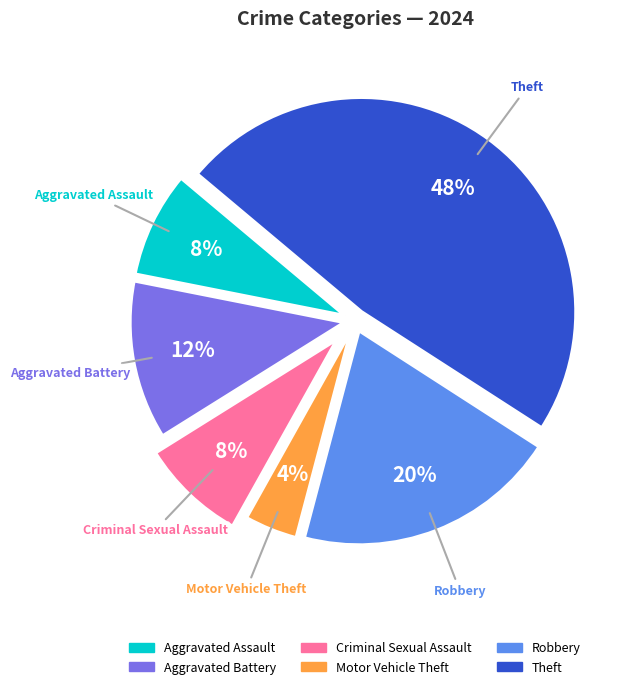

What is the ratio of the value at Aggravated Battery to the value at Motor Vehicle Theft?

3.0